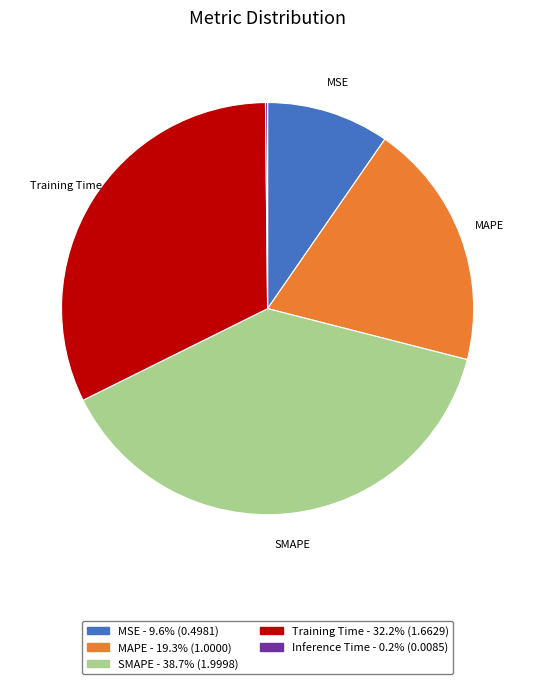

Does any single category account for the majority?

No